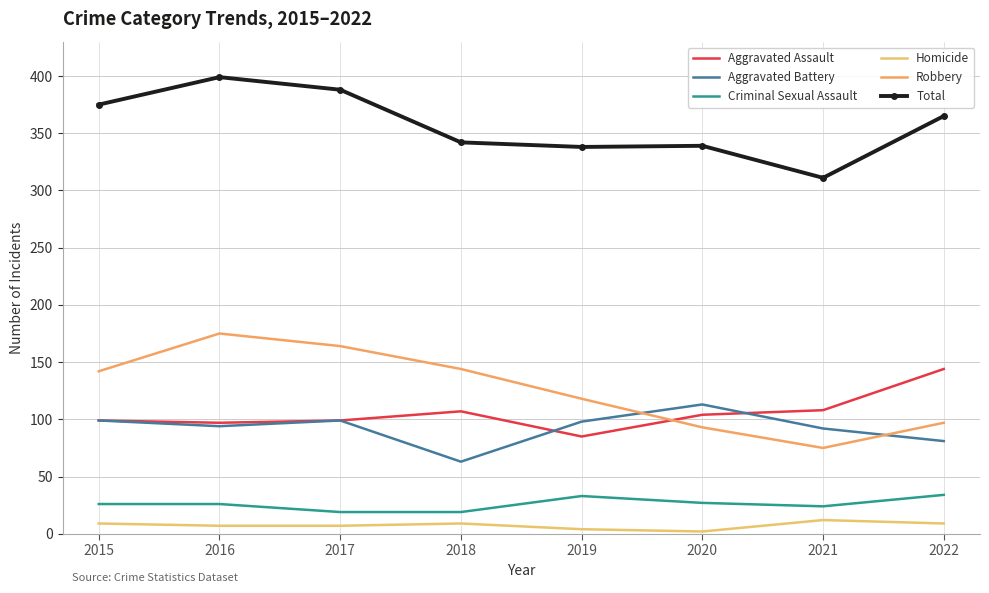

Which has a higher value, 2018 or 2016?

2018